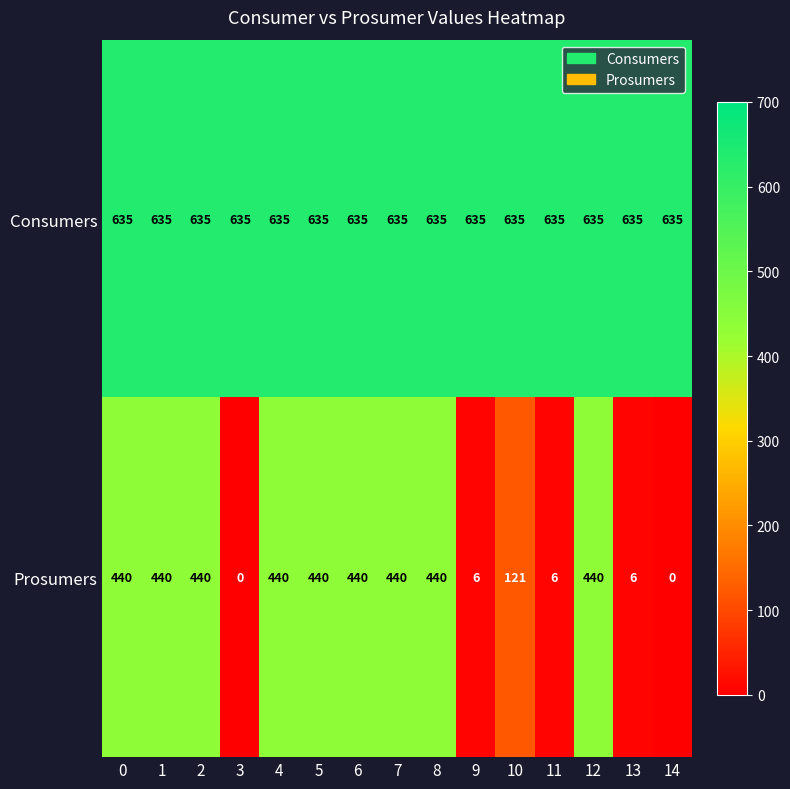

Reading right to left, transcribe all the data shown in this chart.

Consumers: 14=635	13=635	12=635	11=635	10=635	9=635	8=635	7=635	6=635	5=635	4=635	3=635	2=635	1=635	0=635
Prosumers: 14=0	13=6	12=440	11=6	10=121	9=6	8=440	7=440	6=440	5=440	4=440	3=0	2=440	1=440	0=440